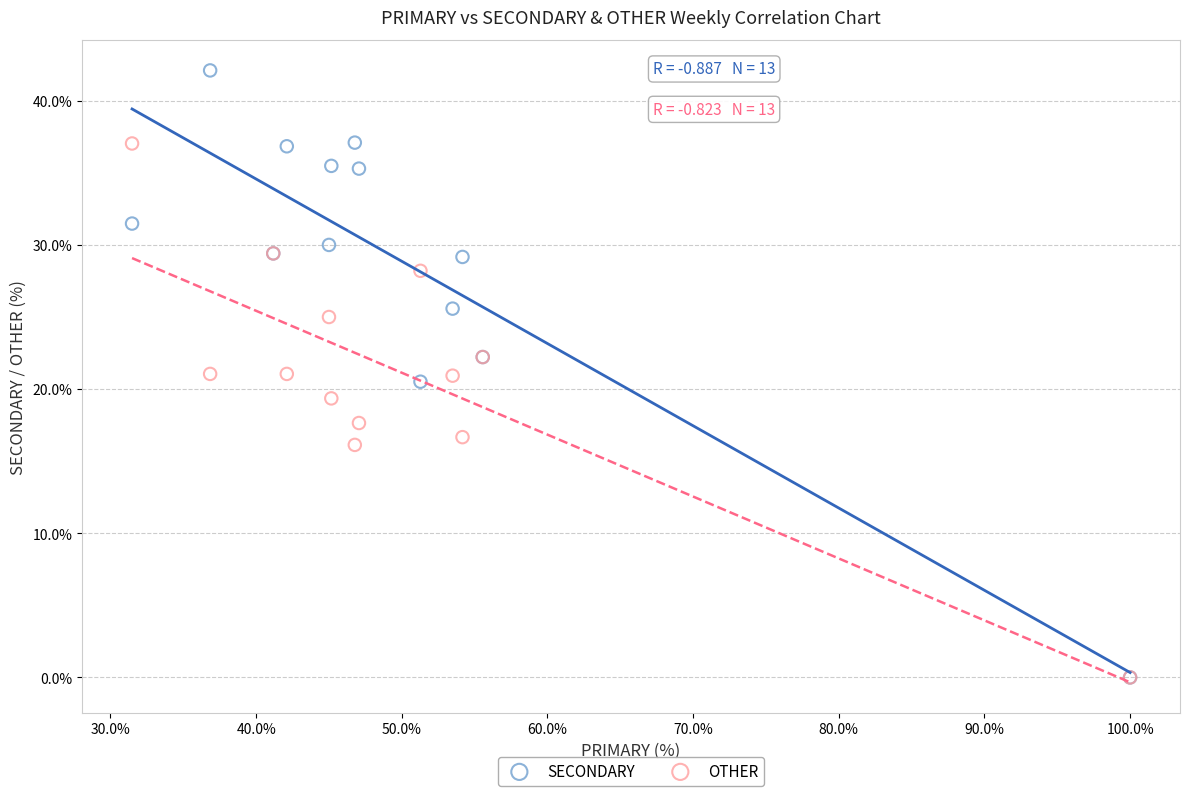

What are all the series names shown in the legend?

SECONDARY, OTHER